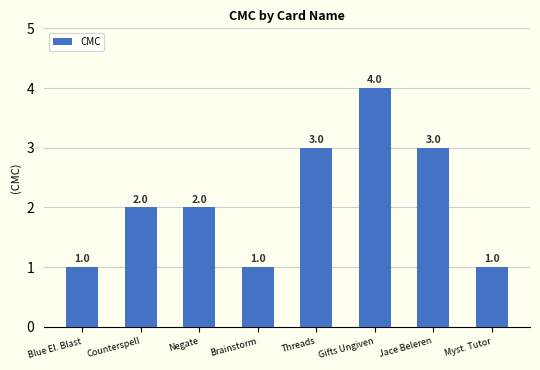

The chart shows a value of 2 at Negate. True or false?

True